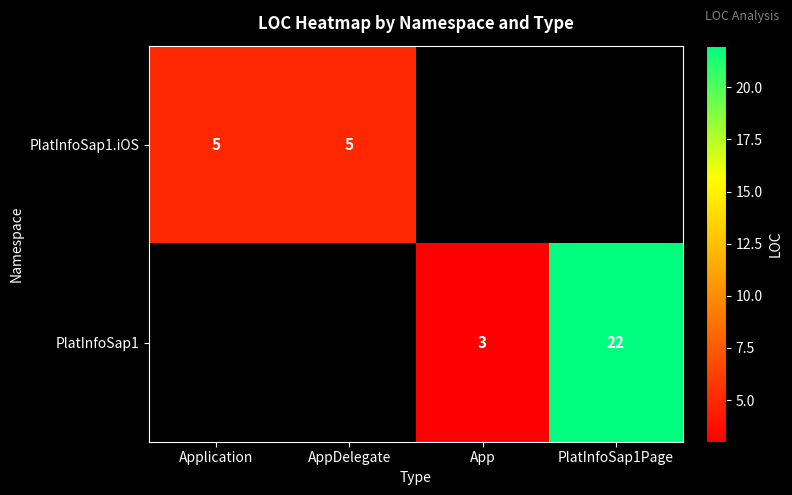

What is the sum of the PlatInfoSap1.iOS values at Application and AppDelegate?

10